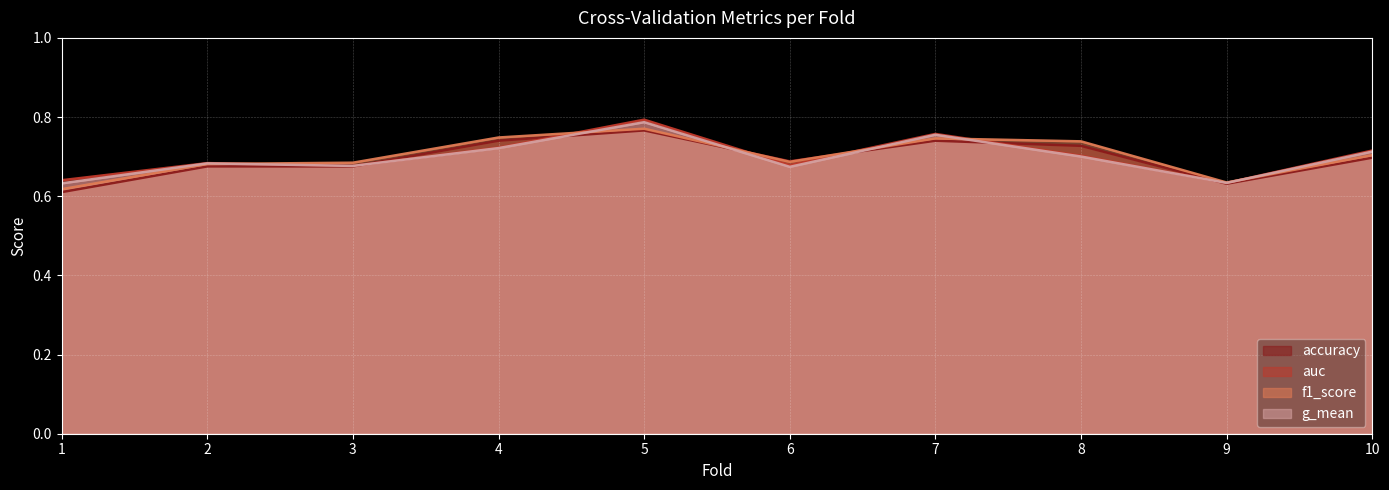

Which series ends up on top after the final intersection of g_mean and f1_score?

g_mean